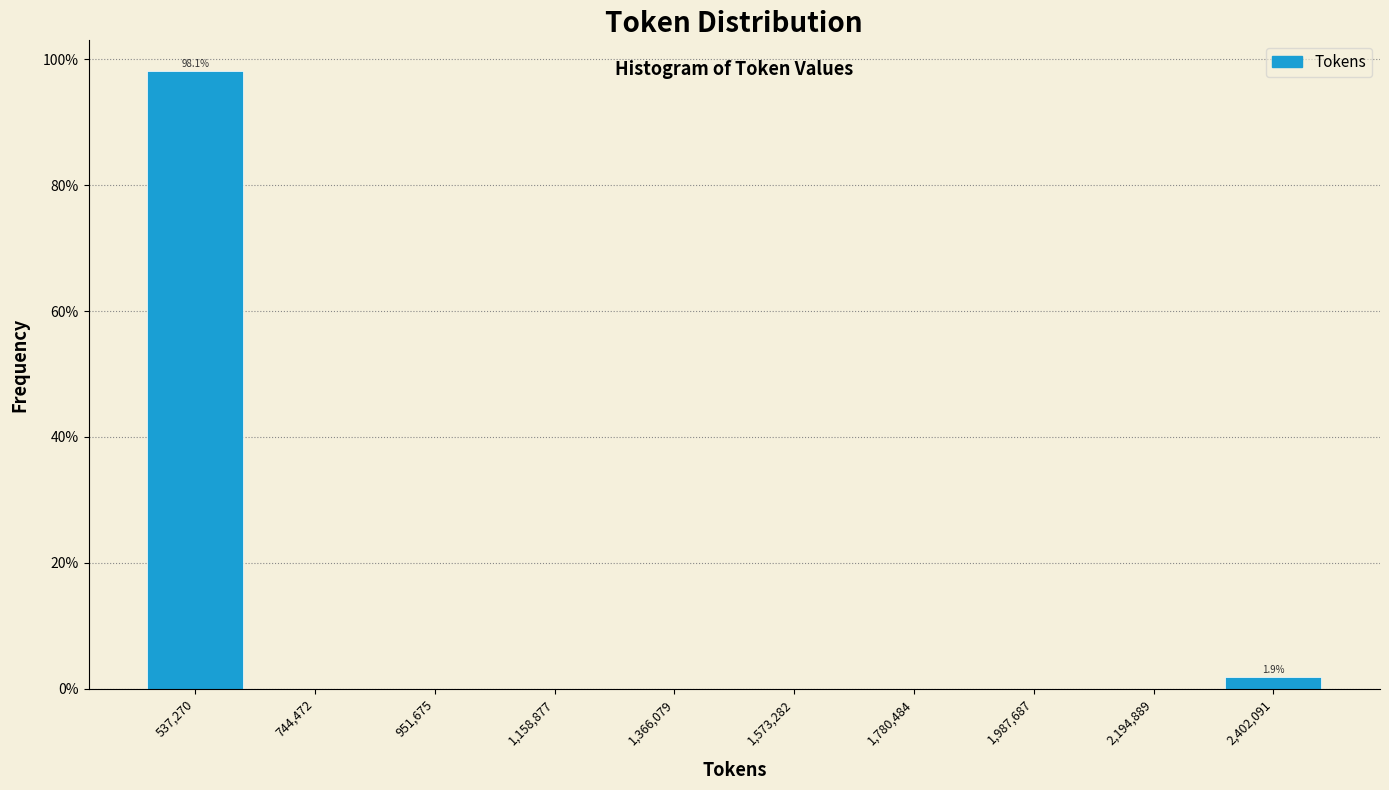

Which range on the x-axis has the tallest bar?

450000 to 650000